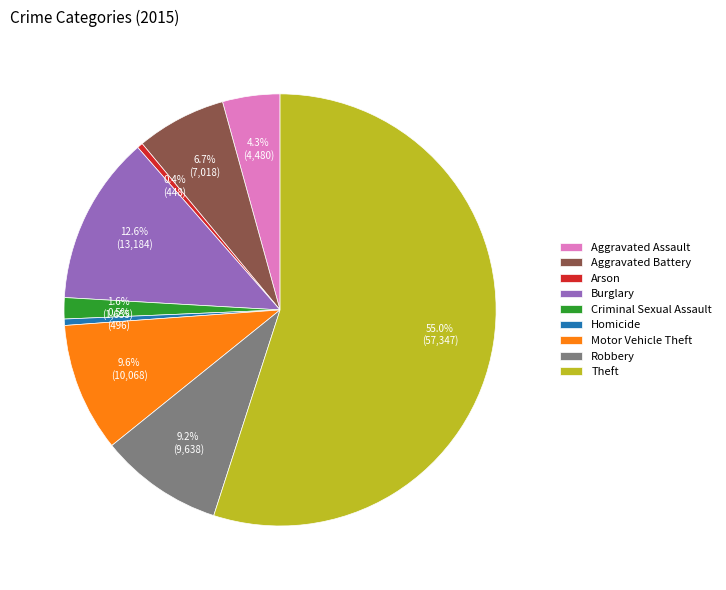

Approximately how many times larger is the value at Motor Vehicle Theft compared to Aggravated Assault?

2.2